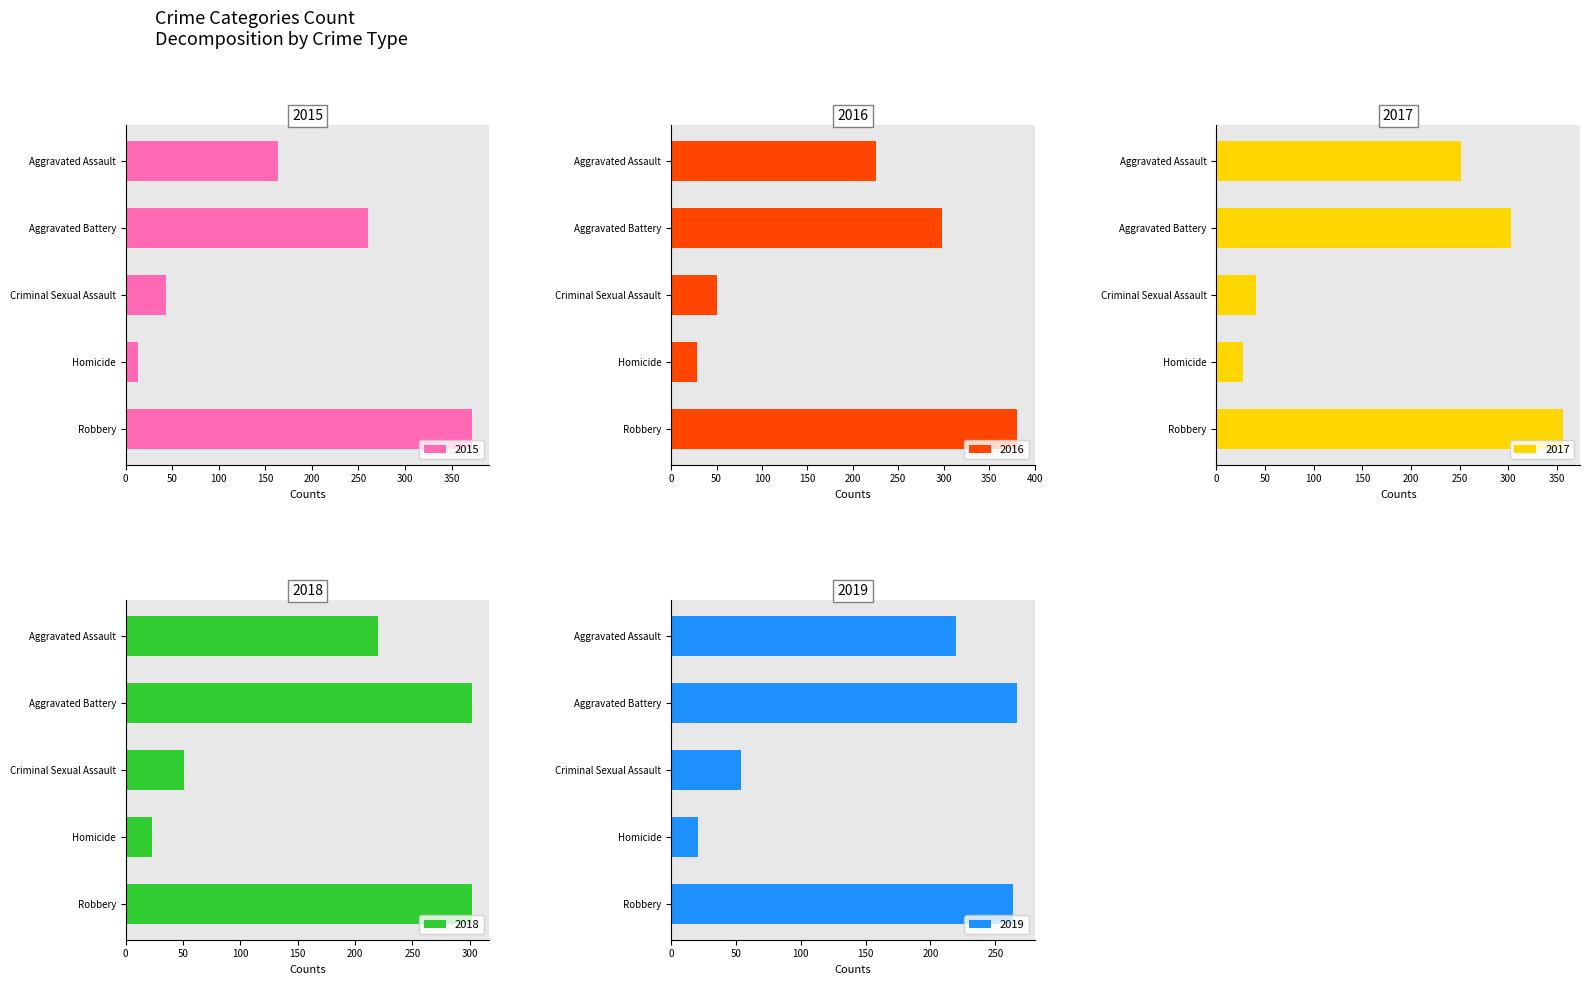

The 2019 series shows 264 at Robbery. True or false?

True